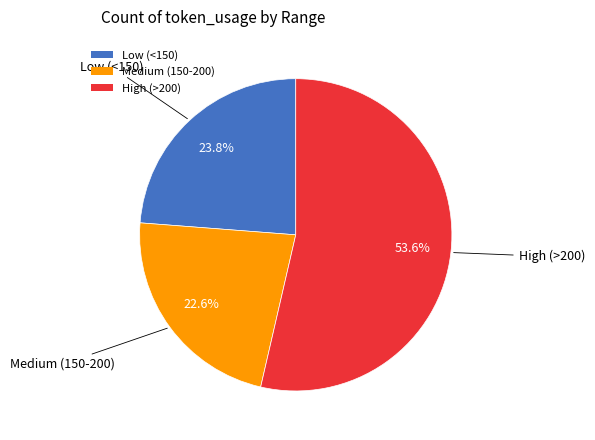

Between High (>200) and Low (<150), which is larger?

High (>200)